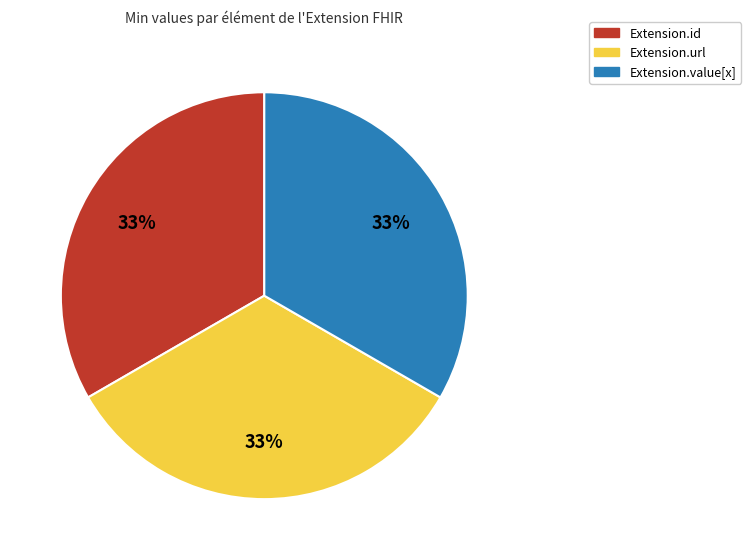

To the nearest percent, what is the difference between the largest and smallest slice percentages?

0%